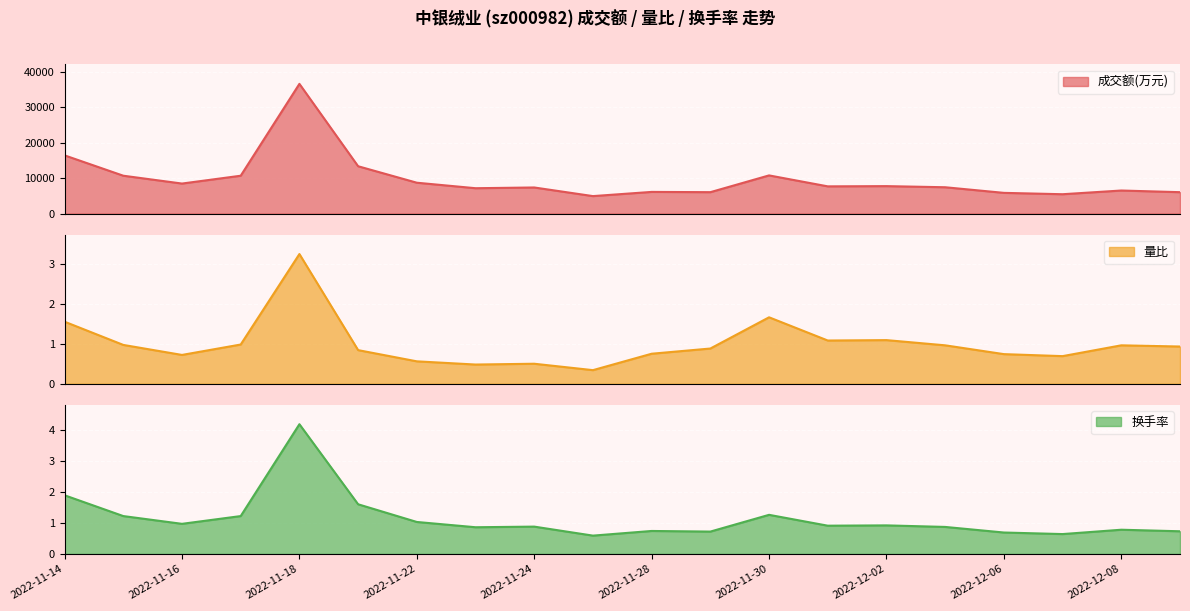

Rank the series at 2022-12-01 from lowest to highest value.

换手率, 量比, 成交额(万元)